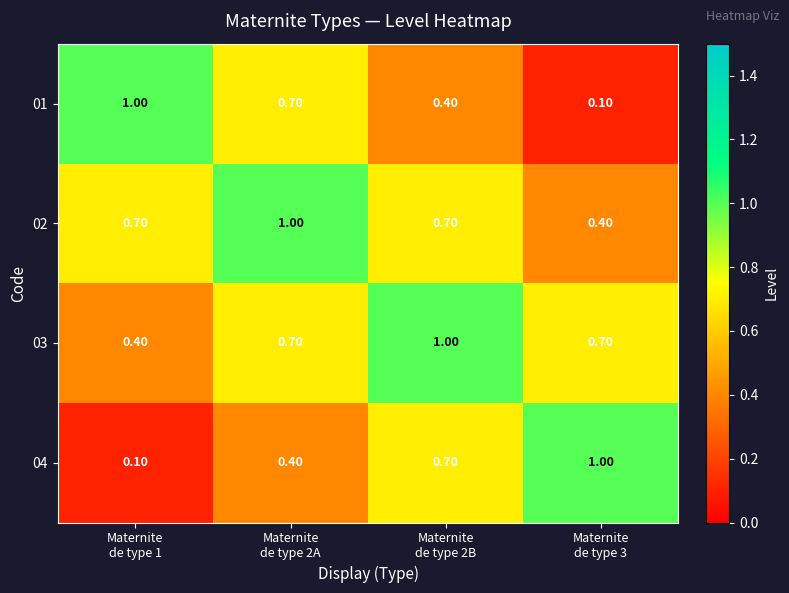

At how many categories does at least one series exceed 0?

4